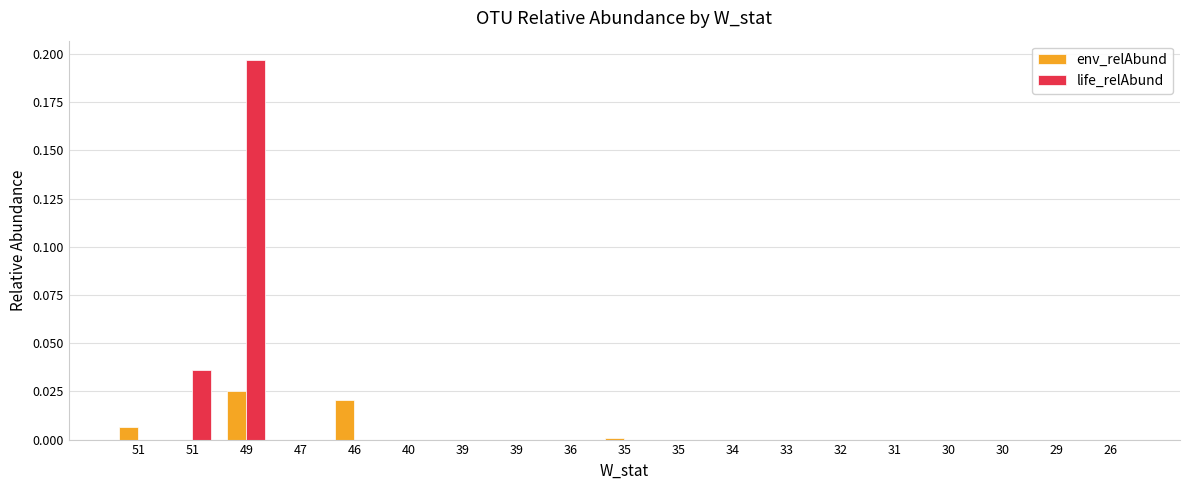

How many groups of bars are there?

19